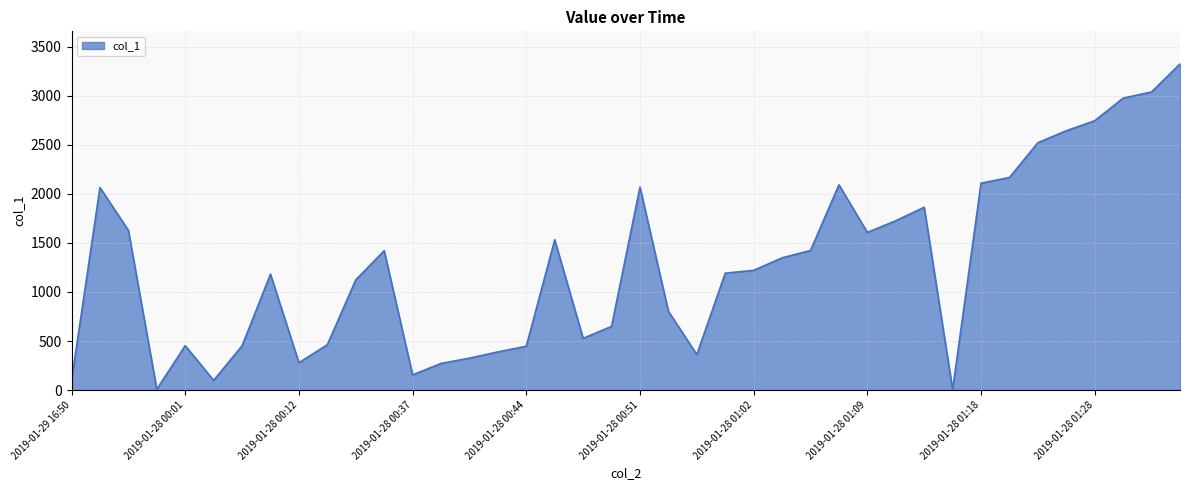

What is the maximum value shown in the chart?

3325.6